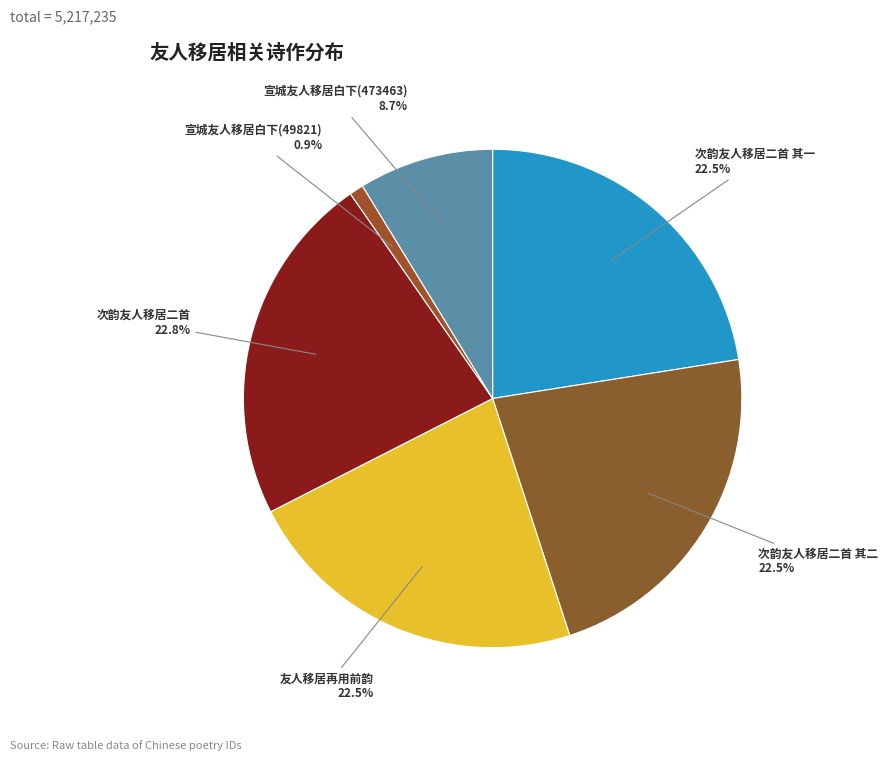

Is 次韵友人移居二首 其一 the majority of the pie?

No